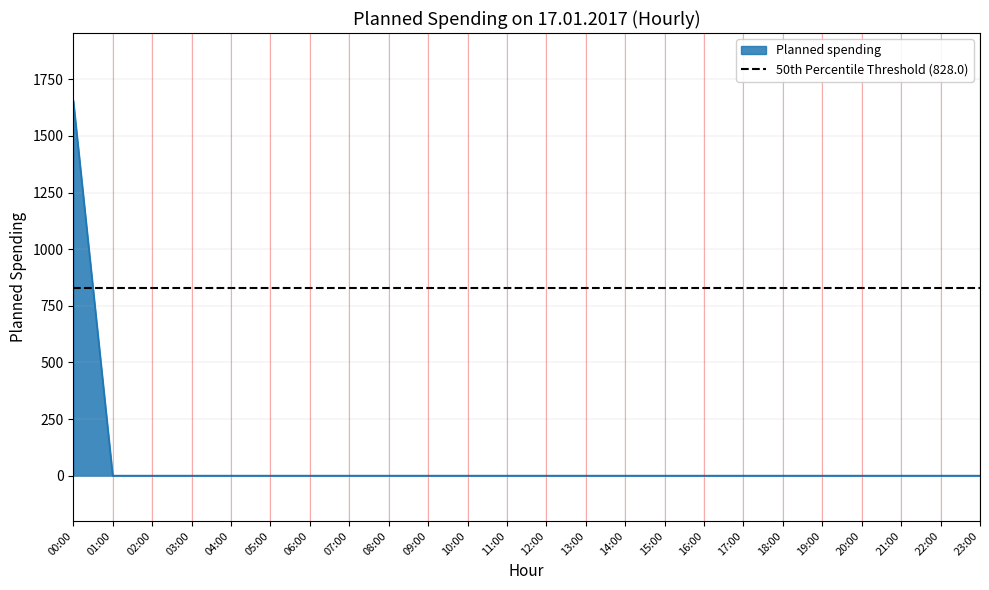

Rank the categories by value from highest to lowest.

00:00, 01:00, 02:00, 03:00, 04:00, 05:00, 06:00, 07:00, 08:00, 09:00, 10:00, 11:00, 12:00, 13:00, 14:00, 15:00, 16:00, 17:00, 18:00, 19:00, 20:00, 21:00, 22:00, 23:00